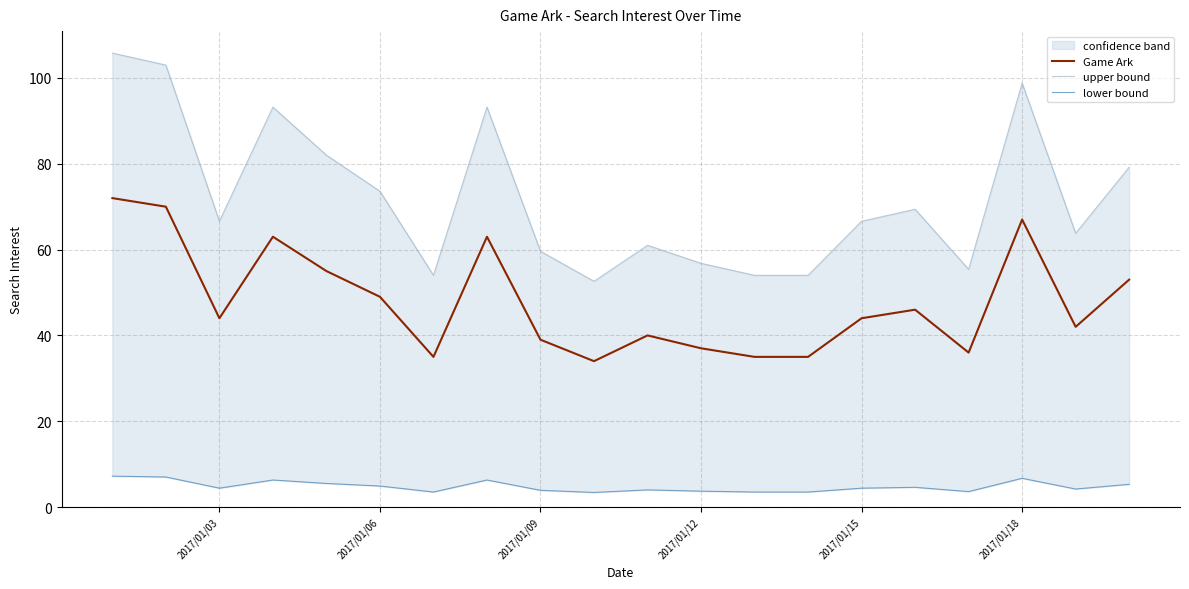

What is the minimum value for Game Ark?

34